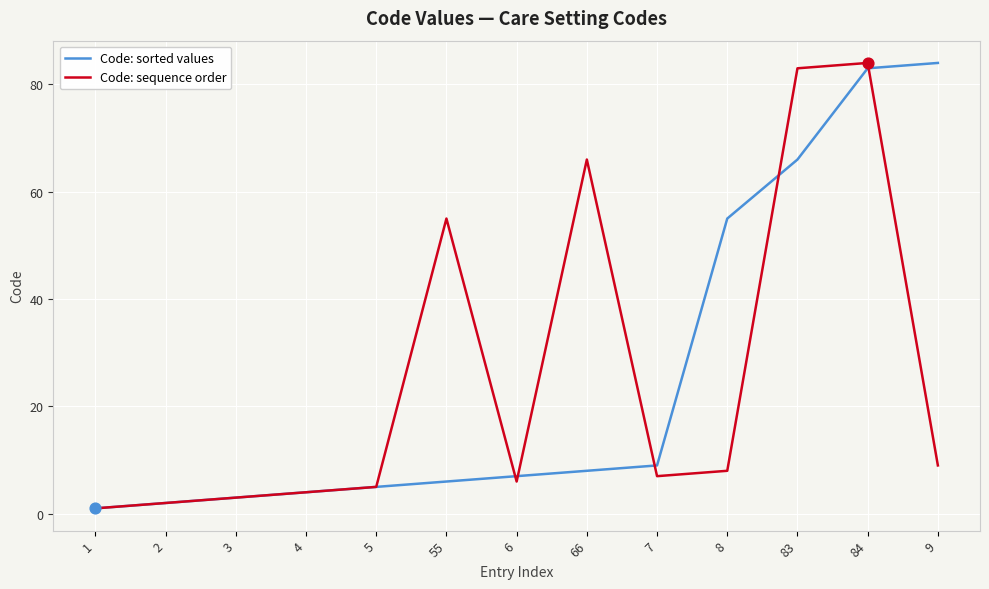

Which series changed the most between 7 and 83?

Code: sequence order